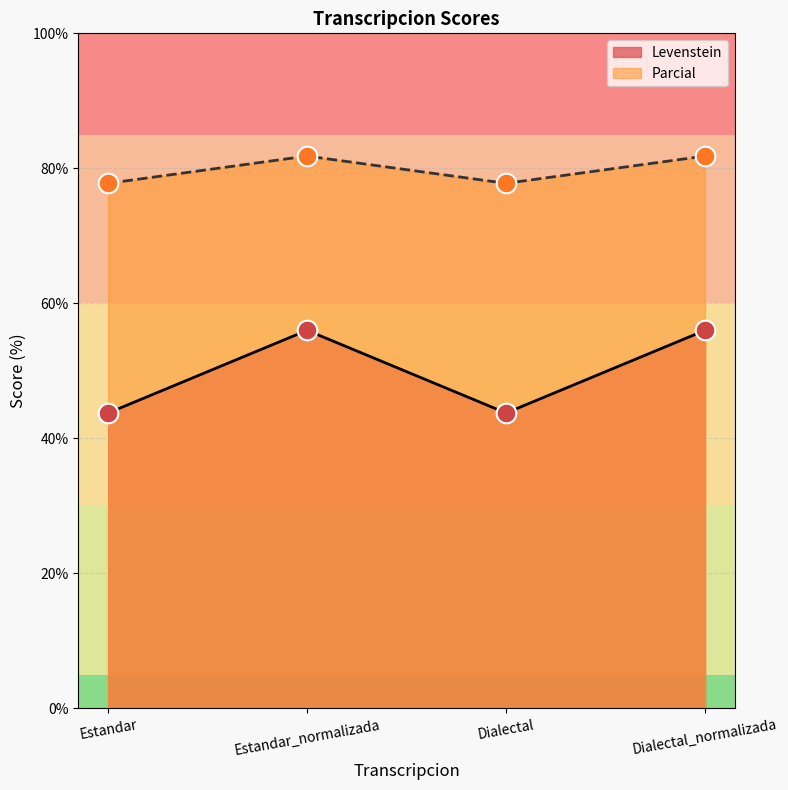

Which series reaches the minimum Y coordinate?

Levenstein